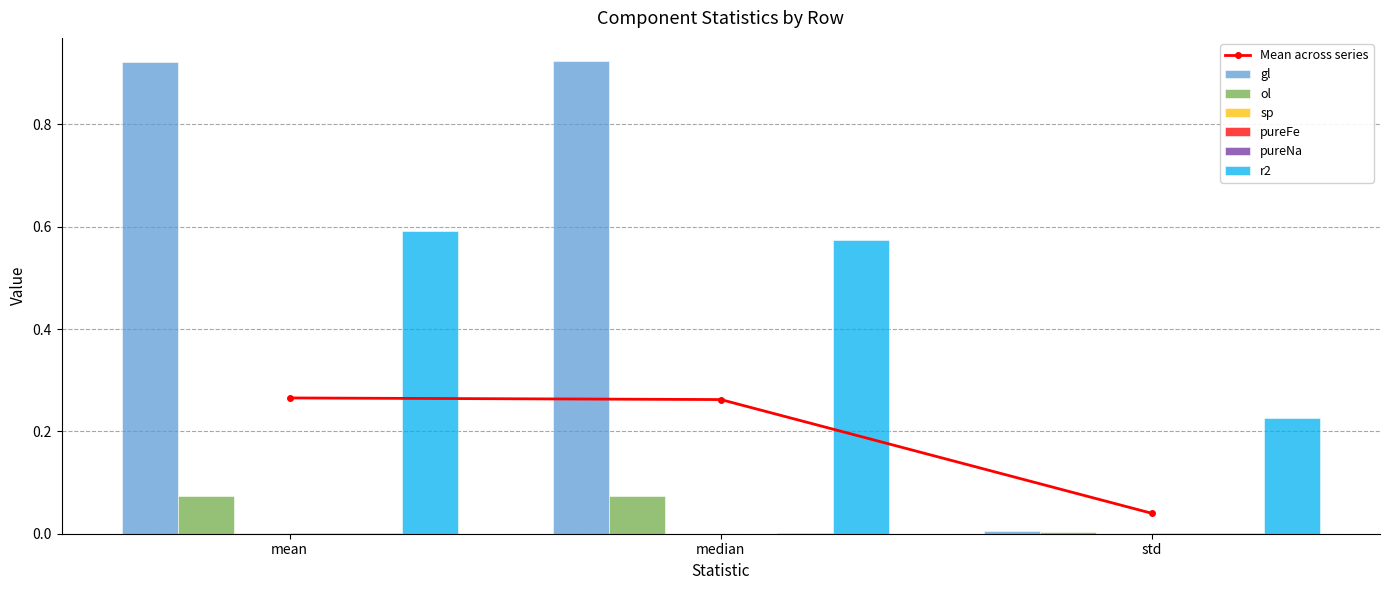

Is the value of r2 at mean greater than the value of sp at std?

Yes